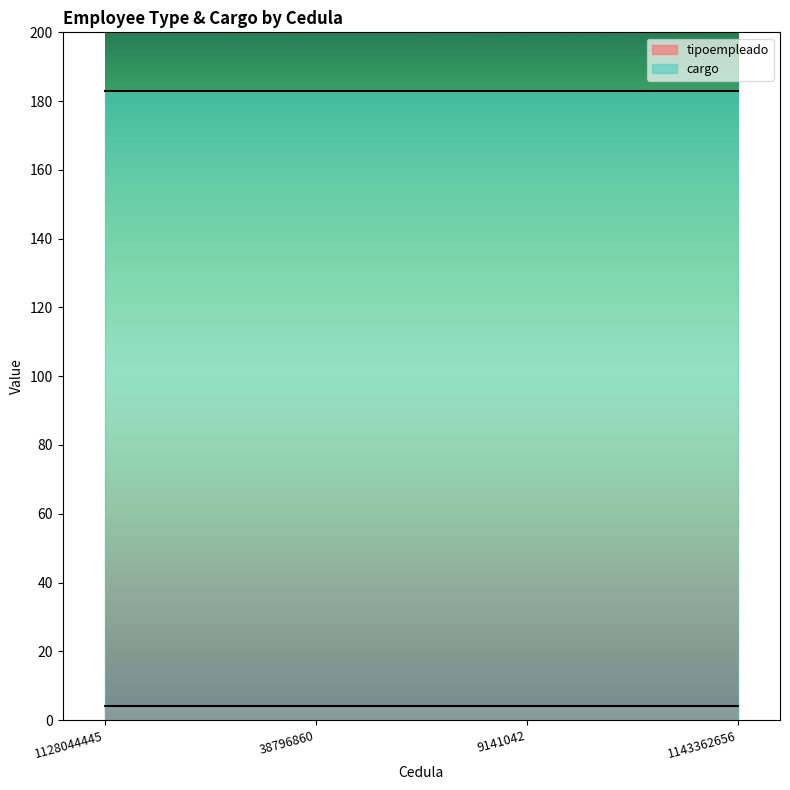

True or false: tipoempleado has more than 2 points higher than both neighbors.

False